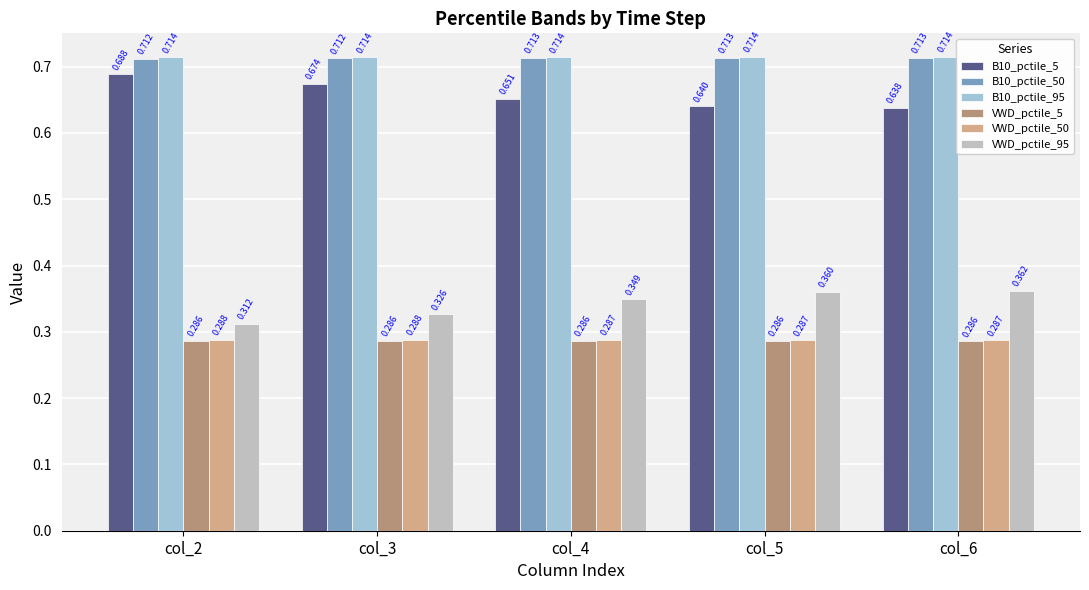

Is the value of VWD_pctile_95 at col_4 greater than the value of B10_pctile_50 at col_3?

No